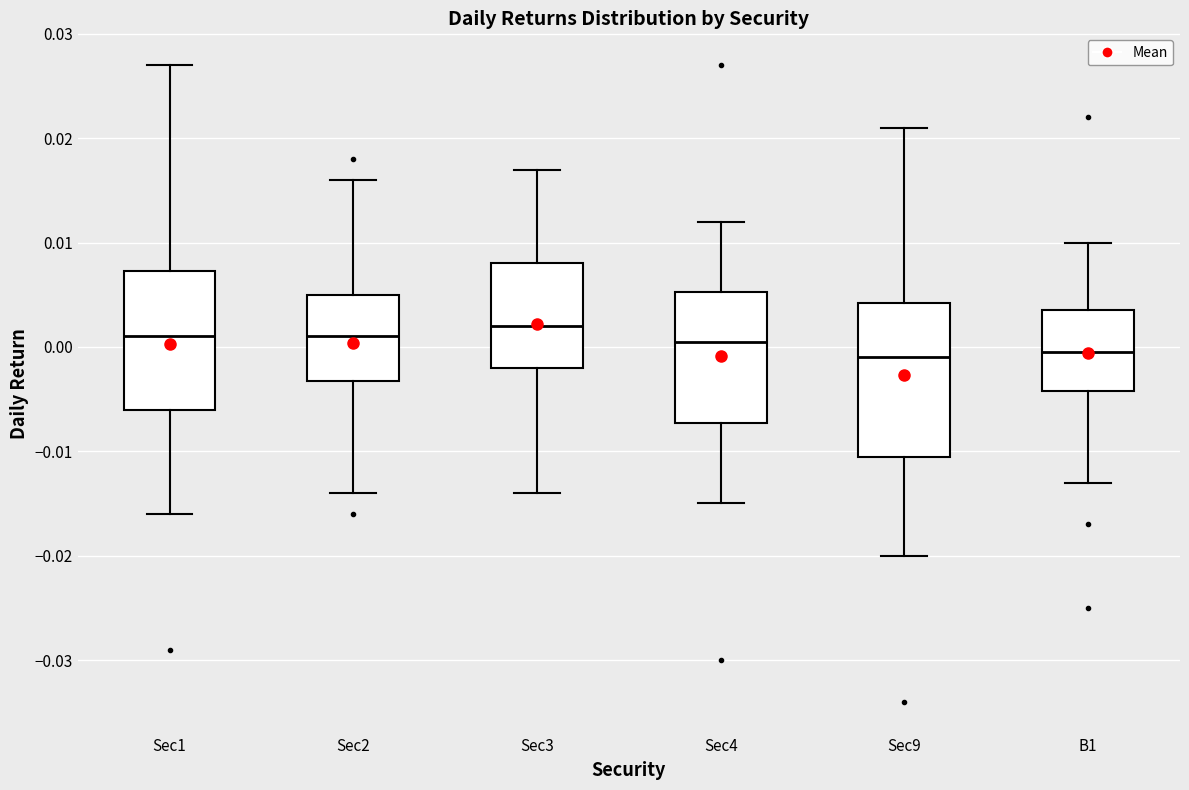

Where does the median line of the box for B1 sit on the y-axis? The values are not printed on the chart, so give them approximately, as read against the axis.

0.000